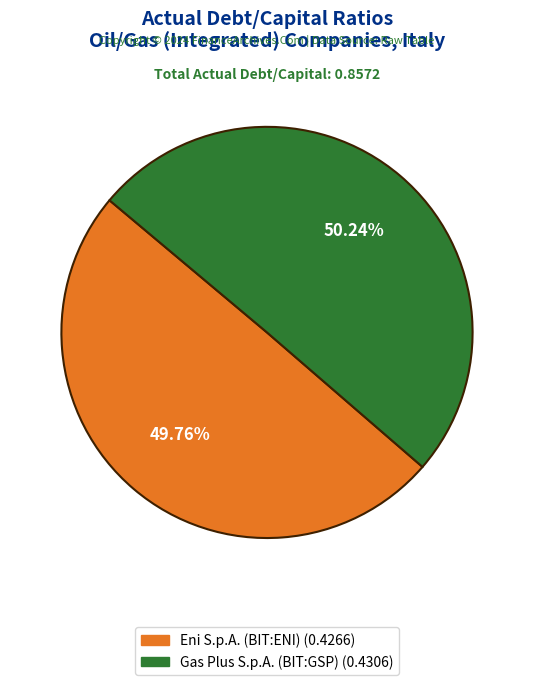

To the nearest percent, what percentage of the pie is Eni S.p.A. (BIT:ENI)?

50%